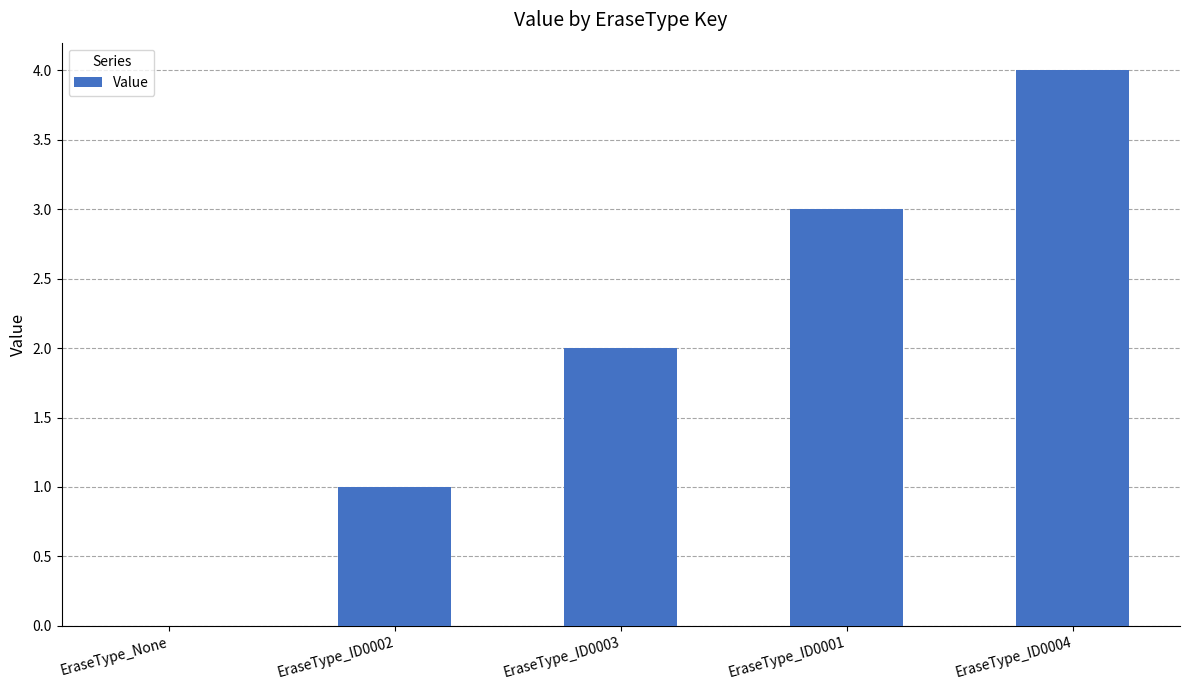

Count the number of data series in this chart.

1